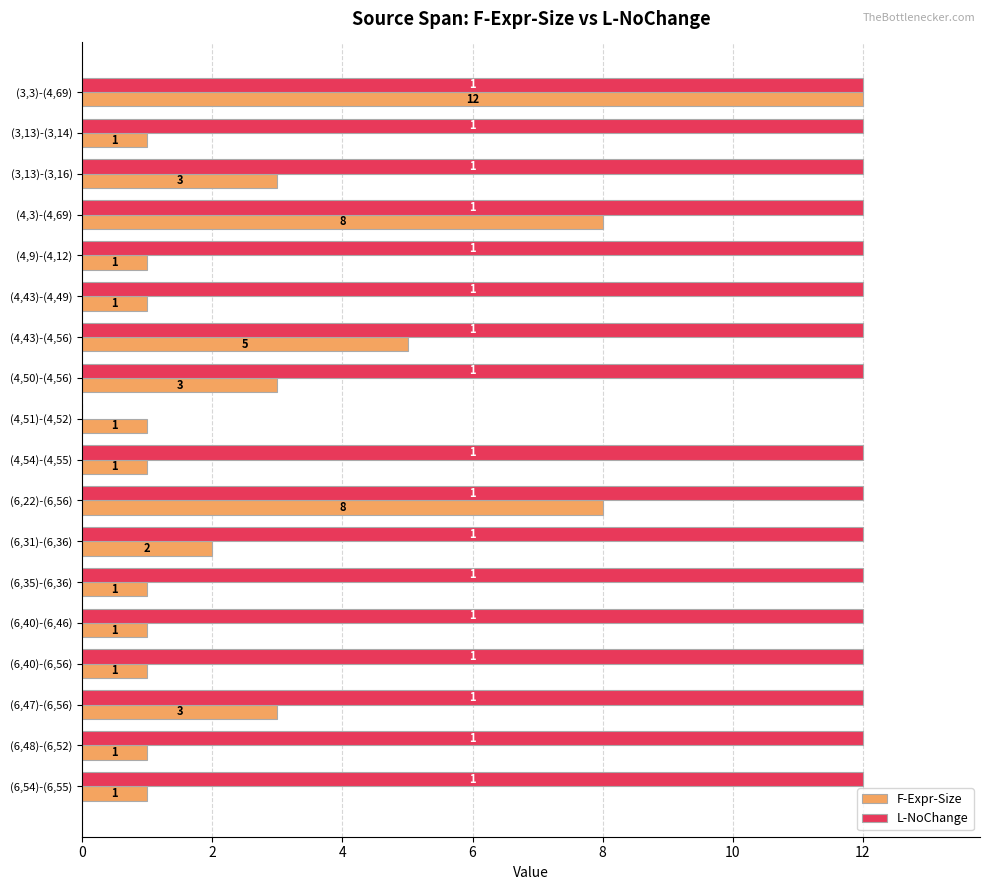

What is the maximum value for L-NoChange?

12